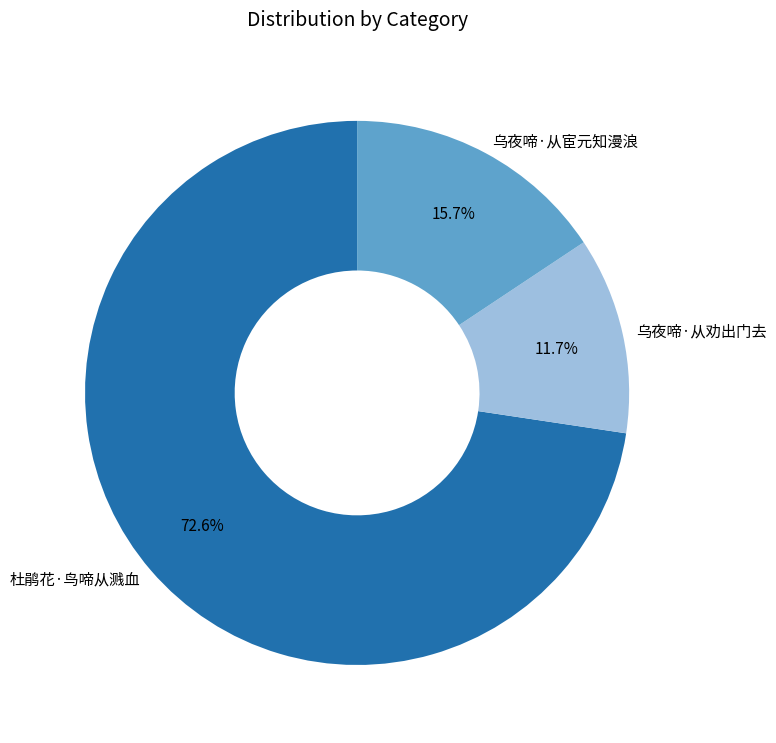

Rank the categories by value from highest to lowest.

杜鹃花·鸟啼从溅血, 乌夜啼·从宦元知漫浪, 乌夜啼·从劝出门去